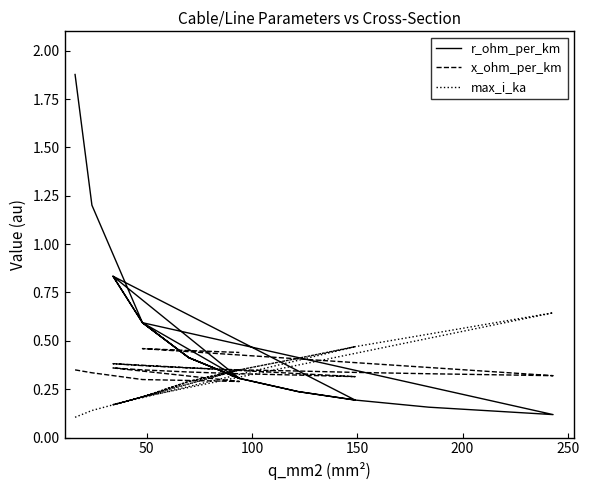

Which series has the widest spread of values?

r_ohm_per_km